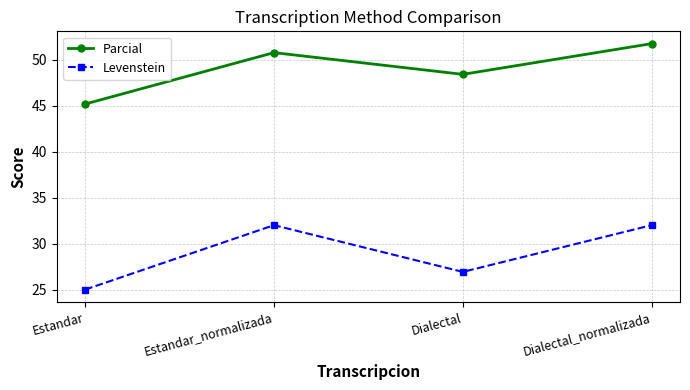

What is the value of the Levenstein point at the 3rd from the left?

26.9